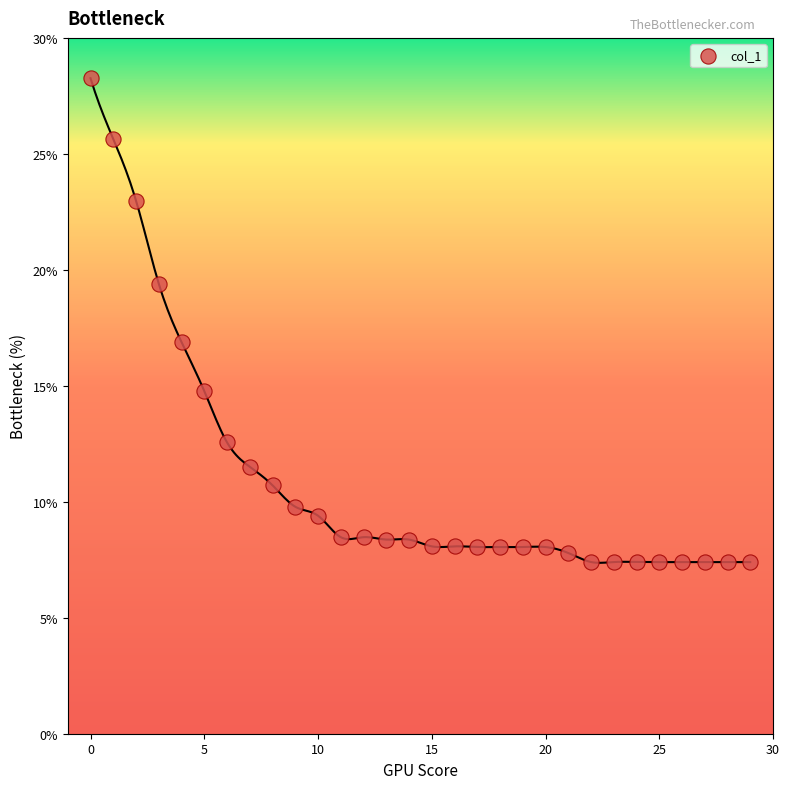

What is the range of Y values (max minus min)?

20.9